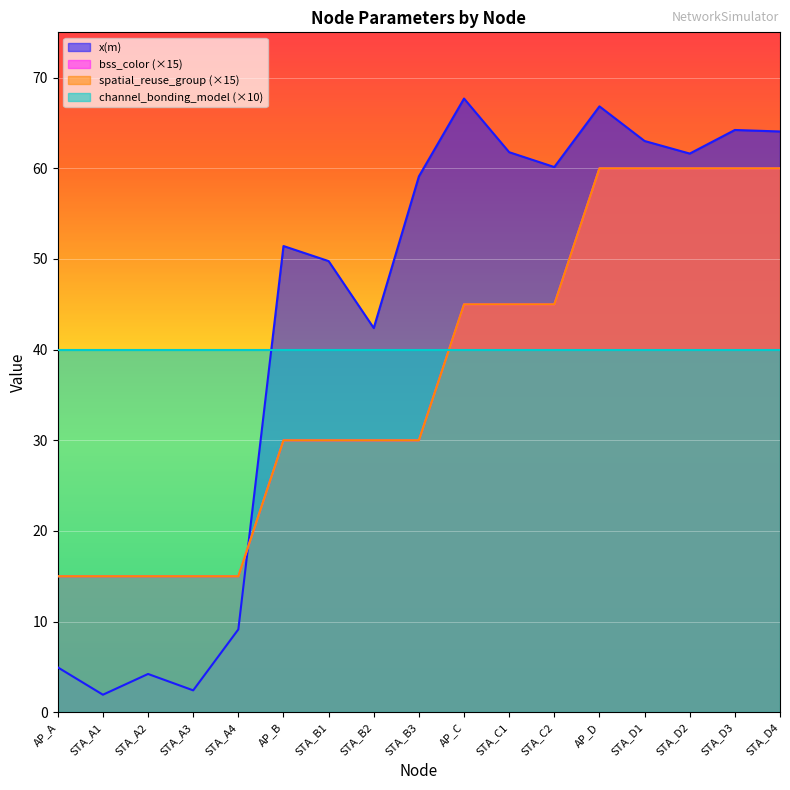

How many intersections are there between x(m) and bss_color?

1